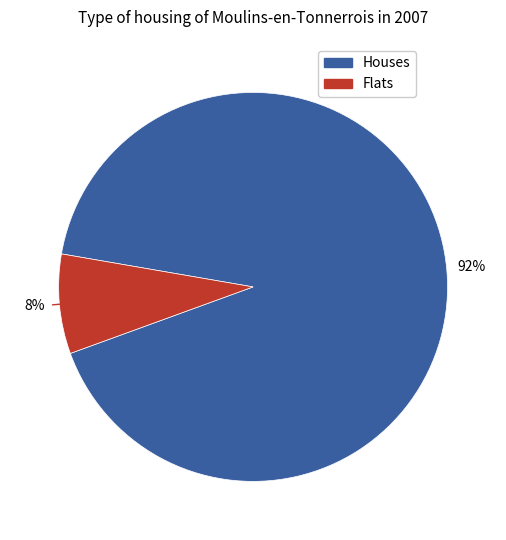

To the nearest percent, what is the average slice percentage?

50%